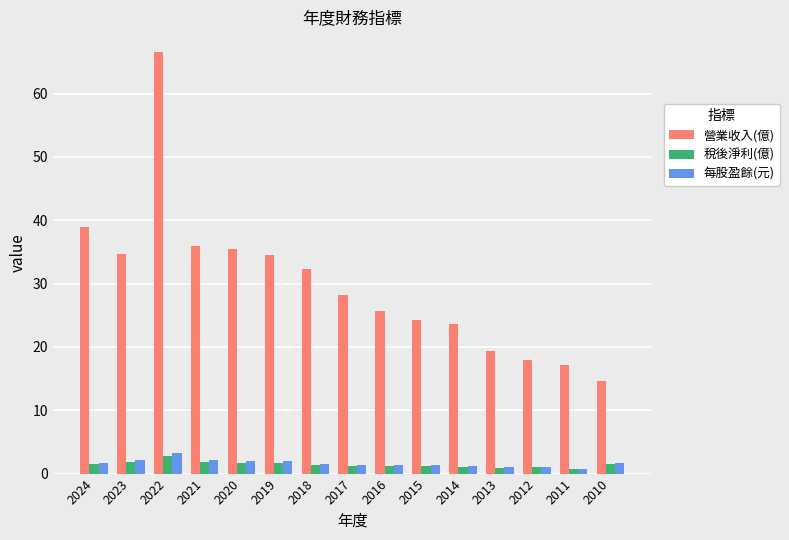

Does the chart contain any negative values?

No